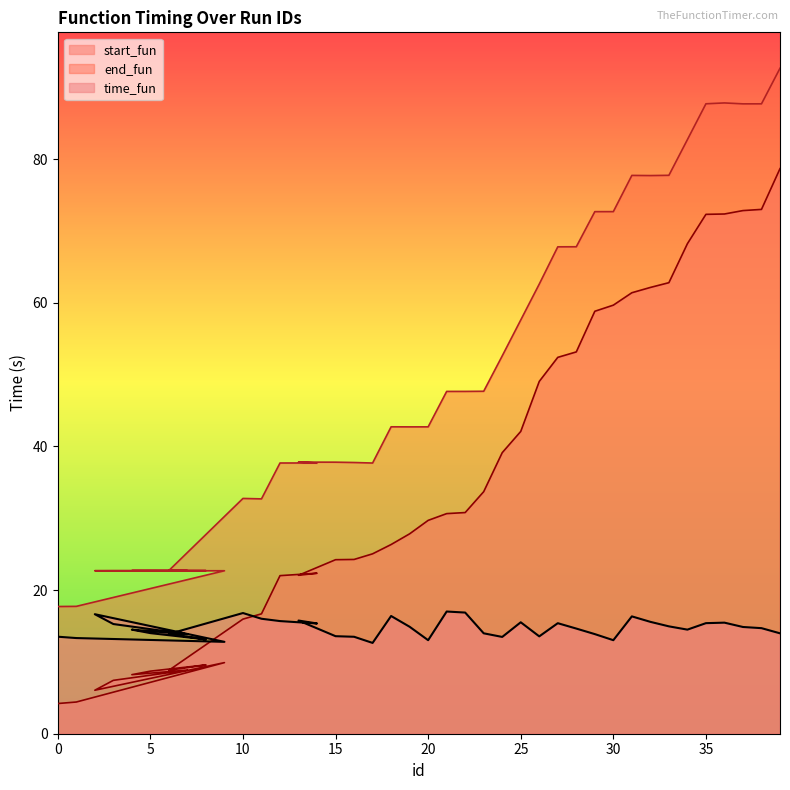

Is it true that start_fun equals 16.6 at 18?

False